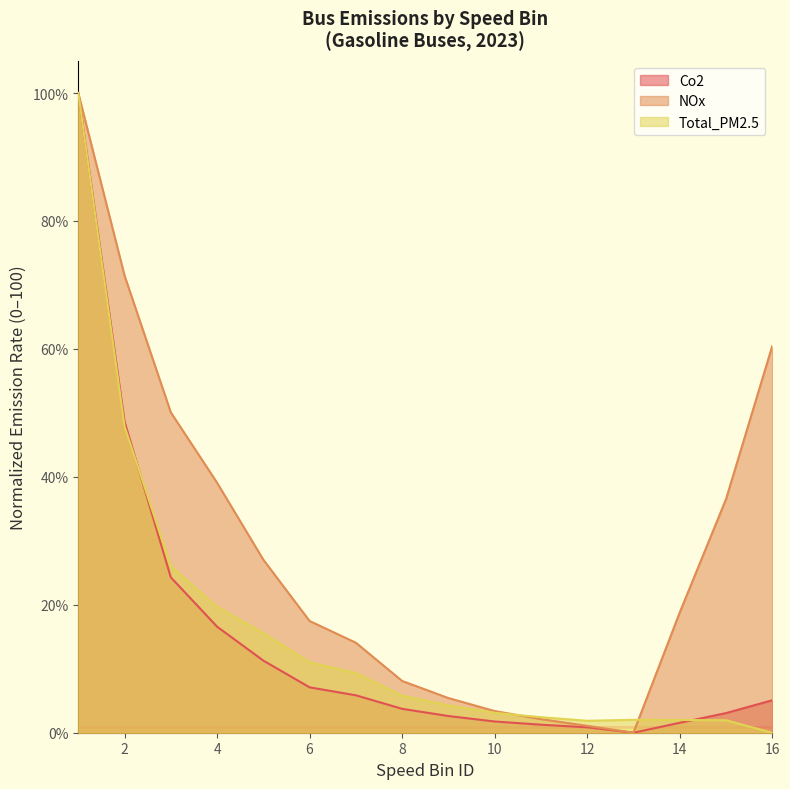

Which series has the largest total across all categories?

NOx